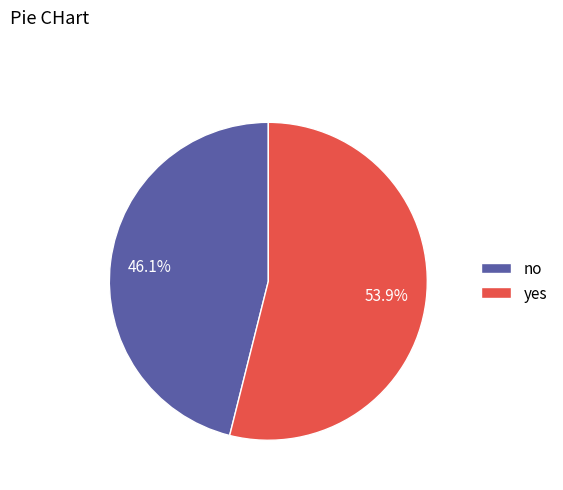

Rank the categories by value from lowest to highest.

no, yes